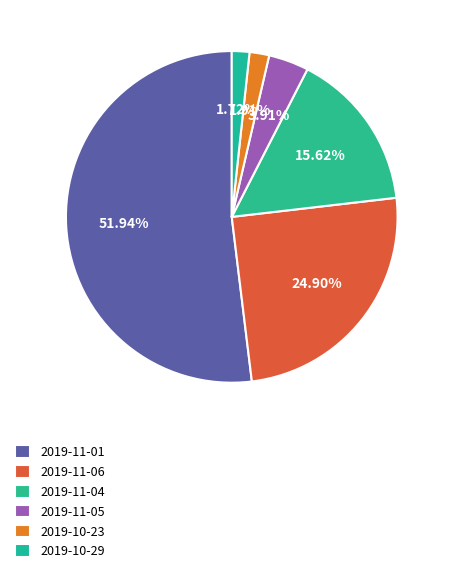

Count the number of slices in the pie.

6